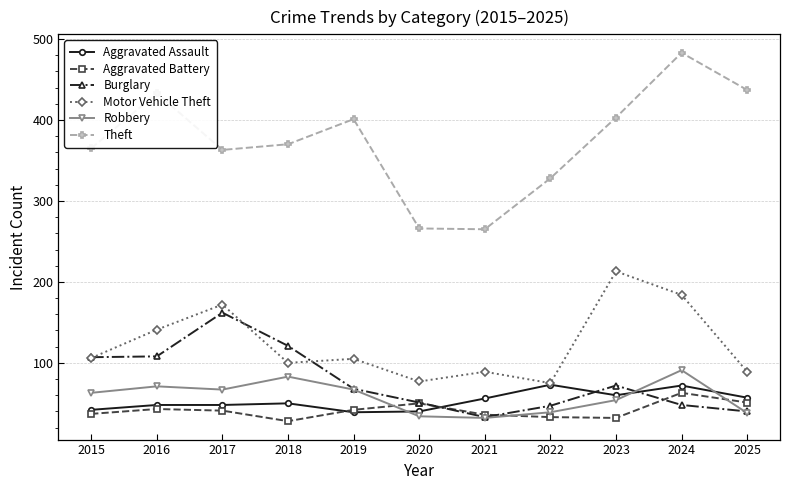

True or false: Aggravated Battery and Theft cross at least once.

False